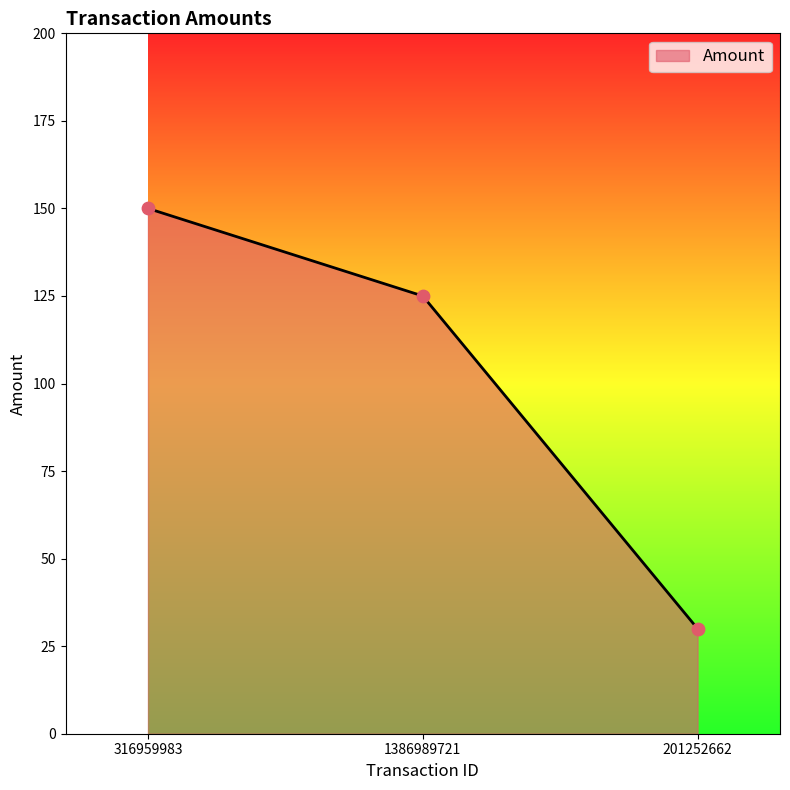

What is the ratio of the value at 316959983 to the value at 1386989721?

1.2